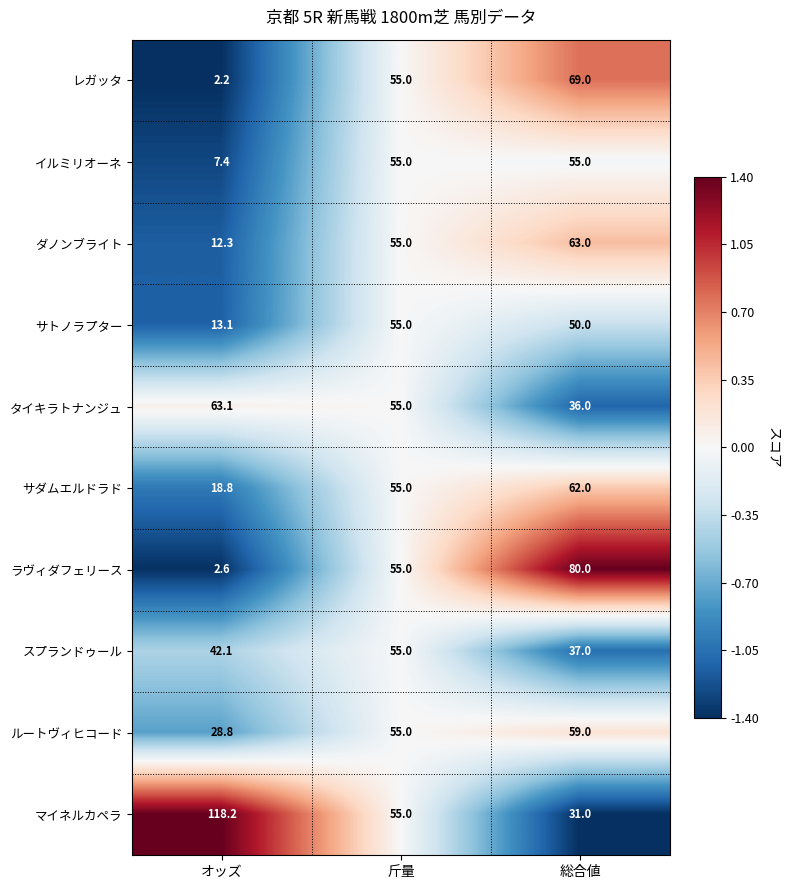

What is the spread (max minus min) of values at オッズ?

116.0